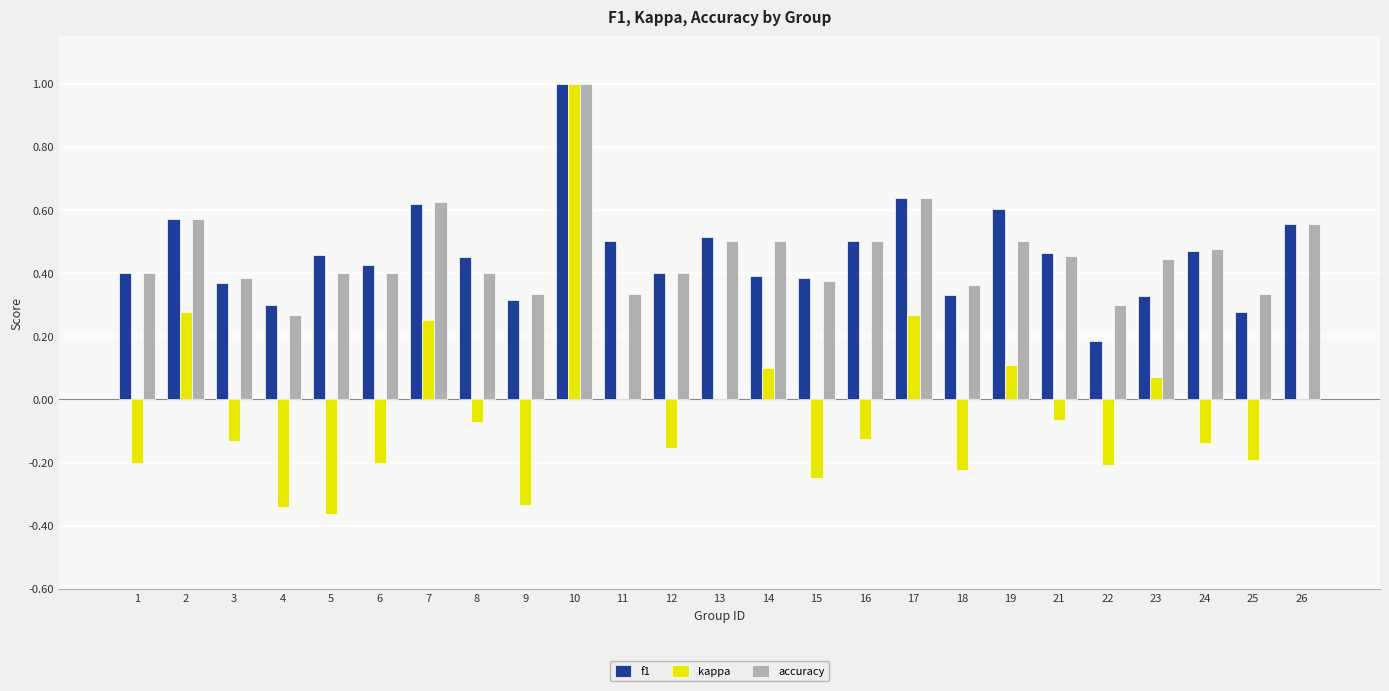

Is the value of kappa at 10 greater than the value of f1 at 23?

Yes